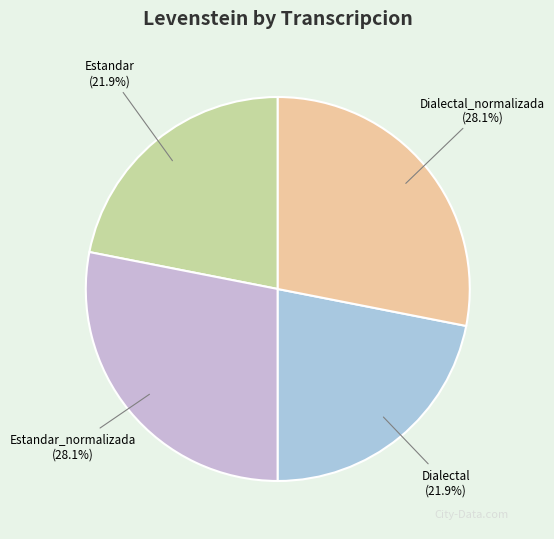

What portion of the pie excludes Estandar_normalizada?

71.9%